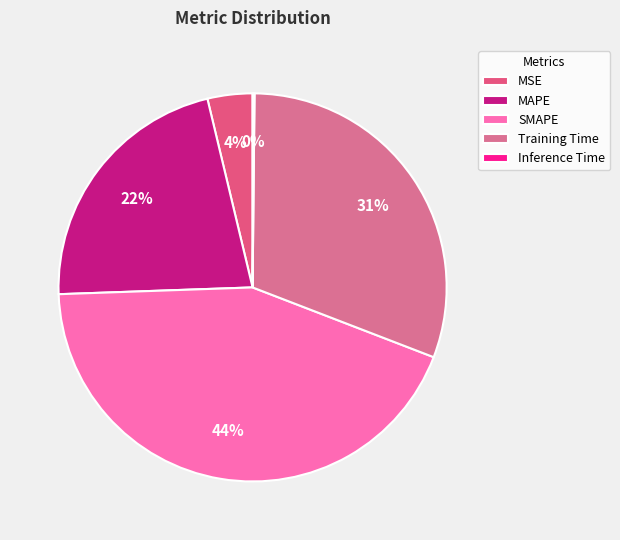

To the nearest percent, what is the difference between the largest and smallest slice percentages?

43%